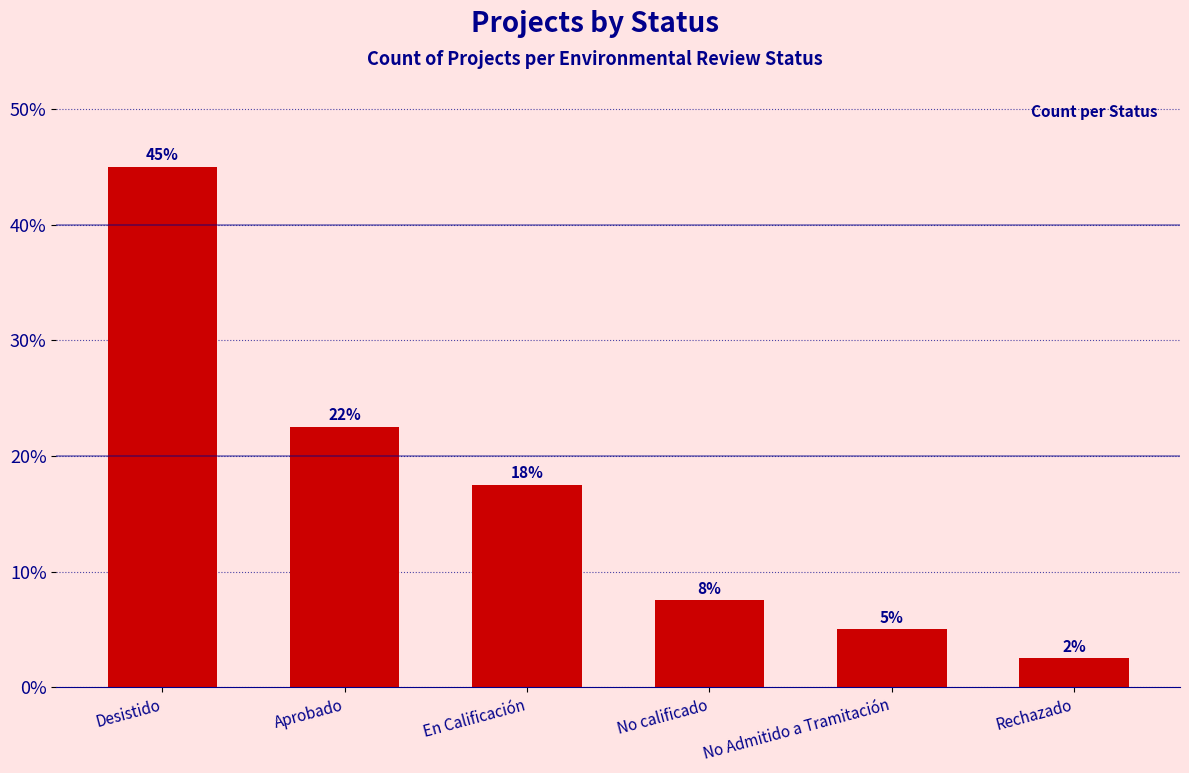

What is the change in value from Aprobado to En Calificación?

-5.0